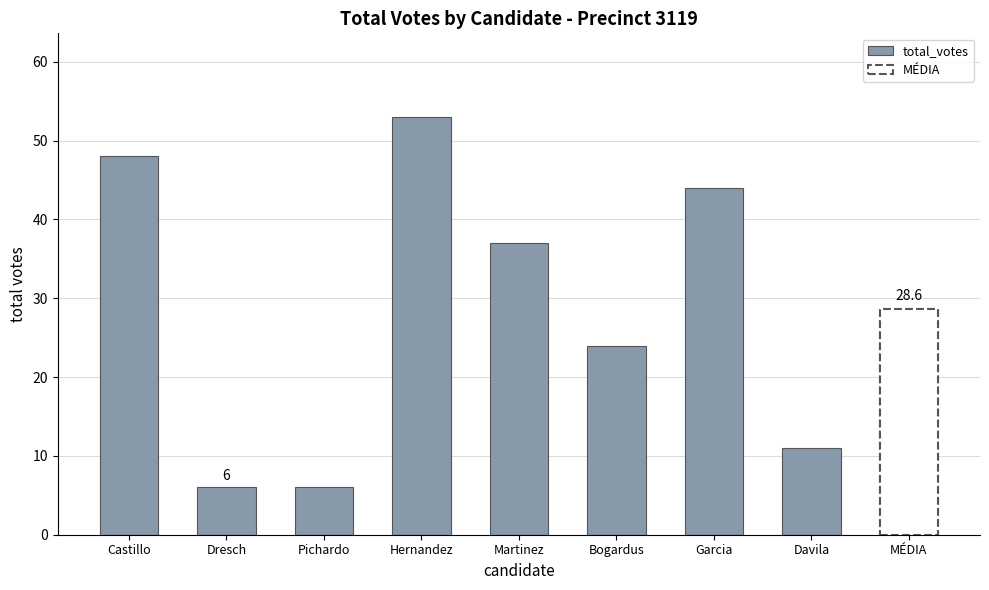

The value at Bogardus is 24. True or false?

True